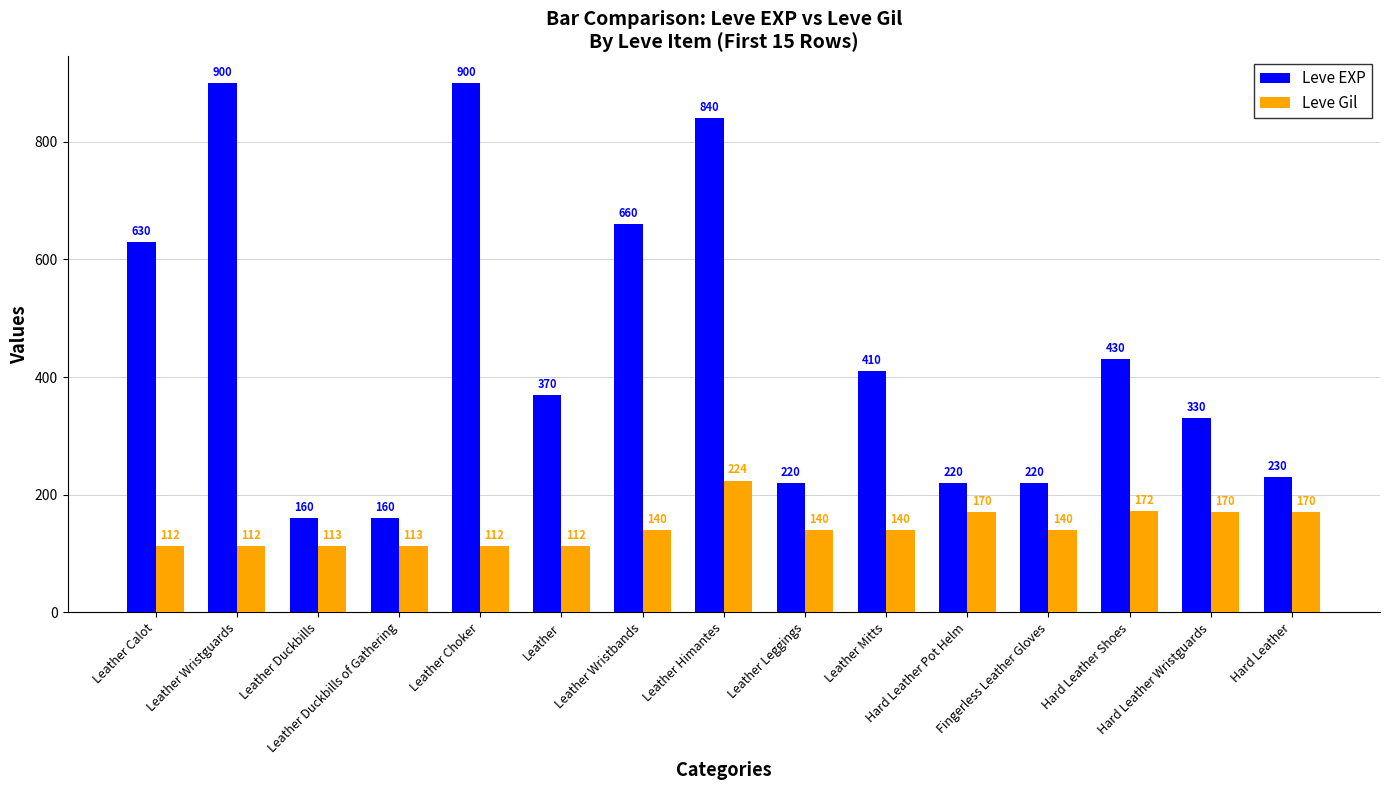

What is the maximum value for Leve EXP?

900